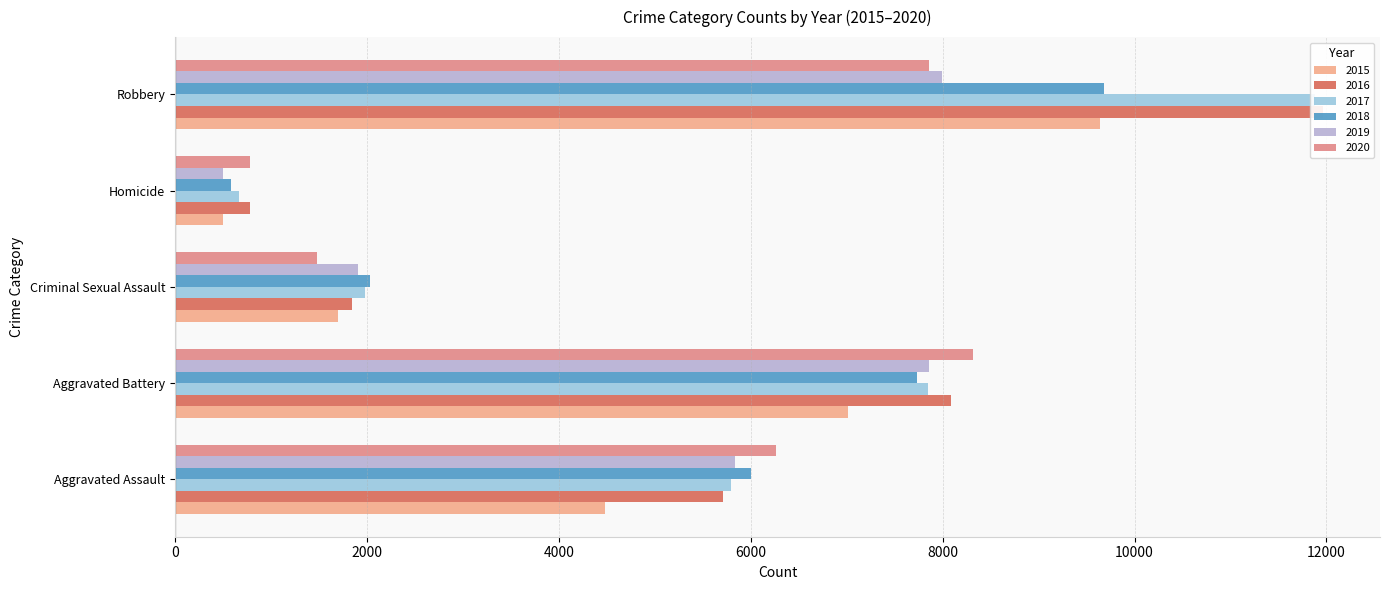

Is it true that 2016 equals 11960 at Robbery?

True